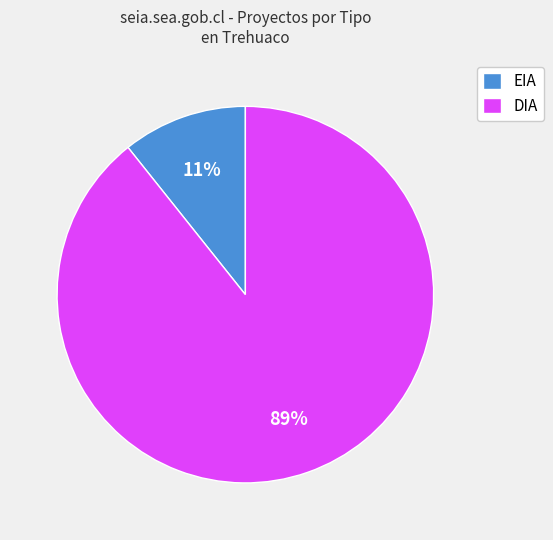

Is it true that DIA is 81% of the pie?

False